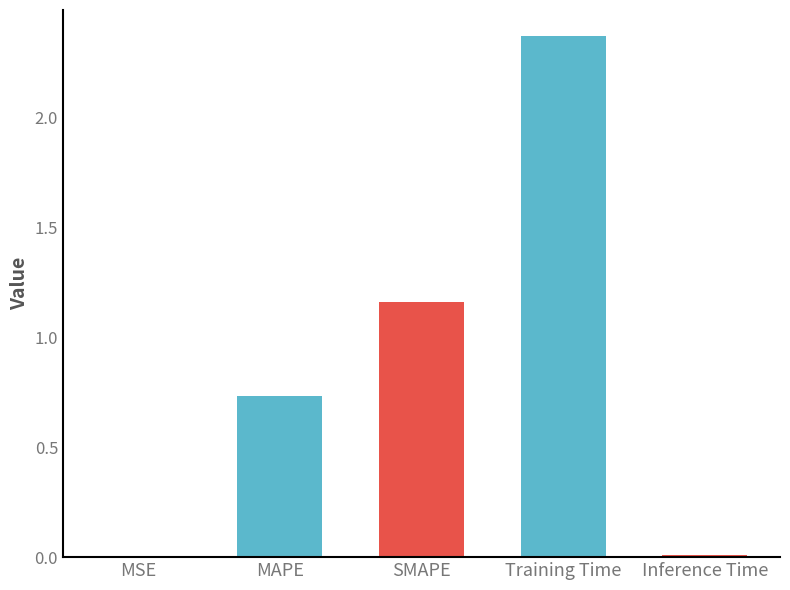

The value at MAPE is 0.3. True or false?

False